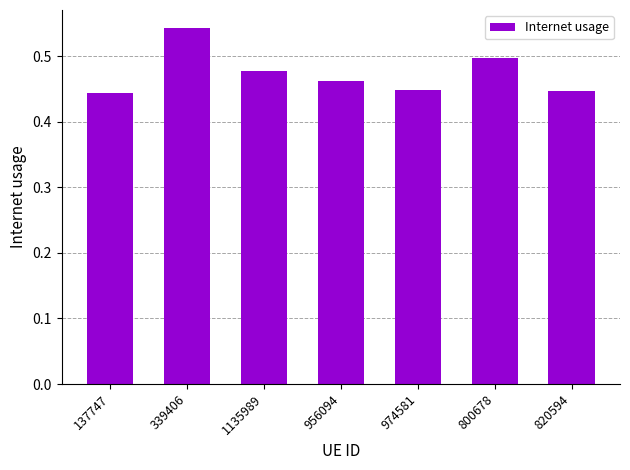

True or false: the data shows 0.5 at 1135989.

True